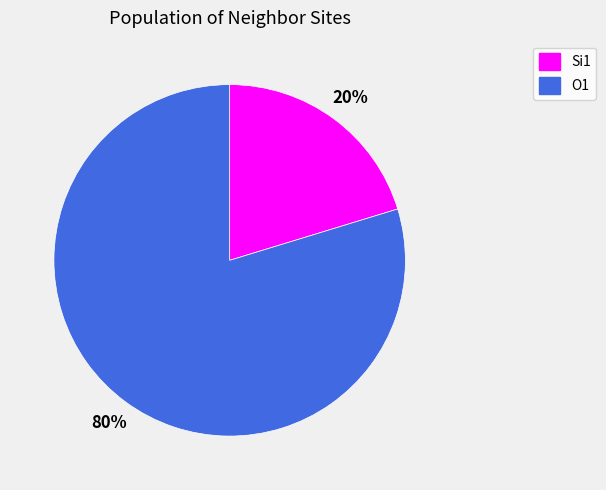

To the nearest percent, what is the combined percentage of O1 and Si1?

100%